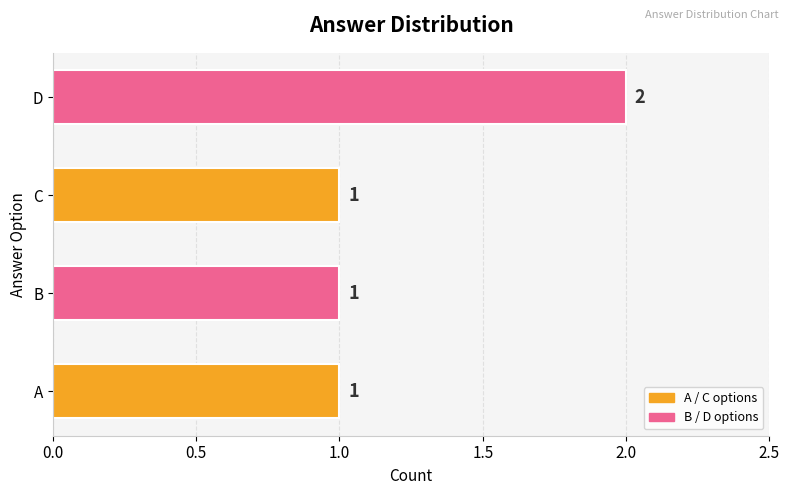

At which category does the chart reach its peak across all series?

D